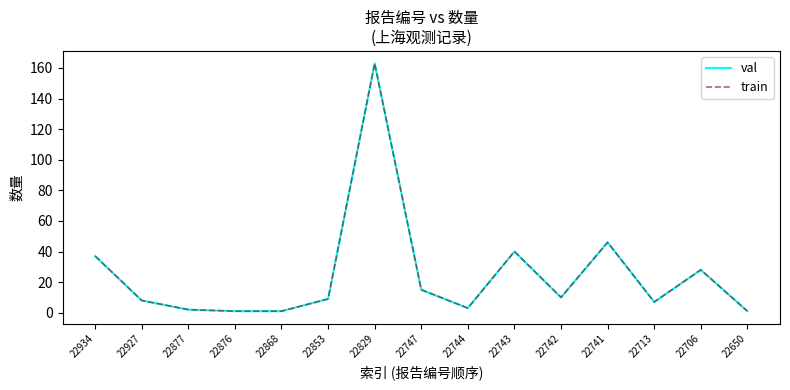

Which series has the largest range (max minus min)?

val